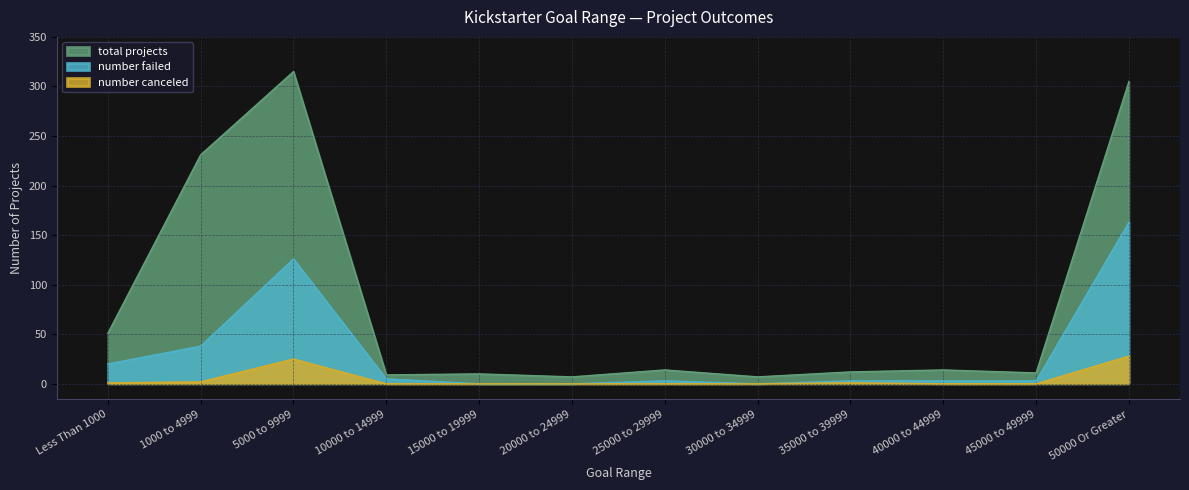

What is the sum of the total projects values at 40000 to 44999 and 10000 to 14999?

23